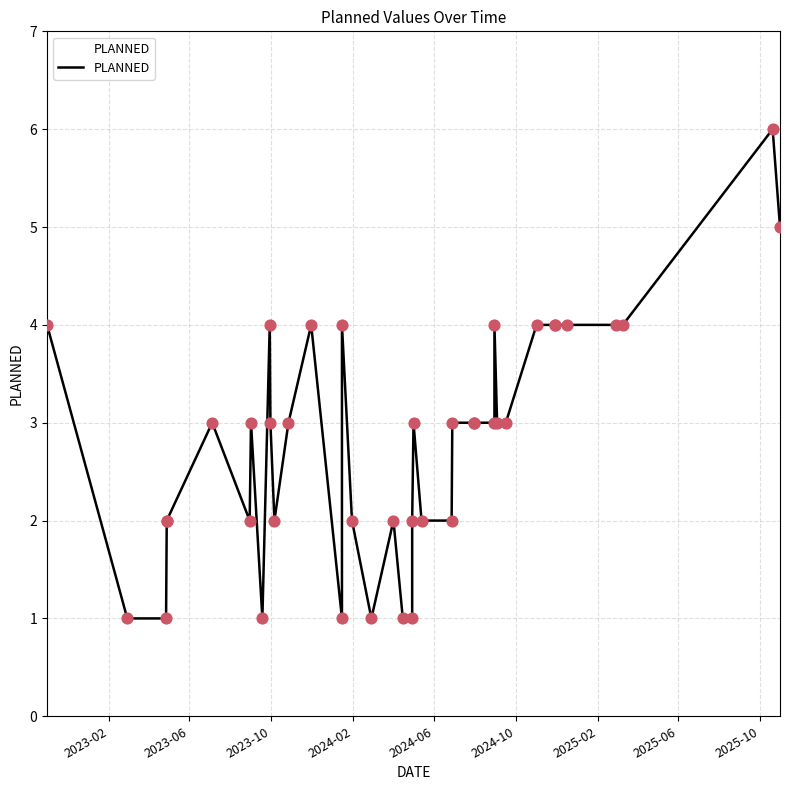

What is the ratio of the value at 2024-11-01 to the value at 2024-04-29?

4.0